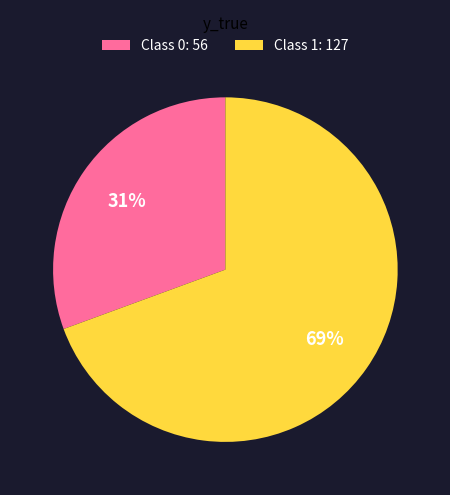

To the nearest percent, what percentage of the pie is Class 0: 56?

31%